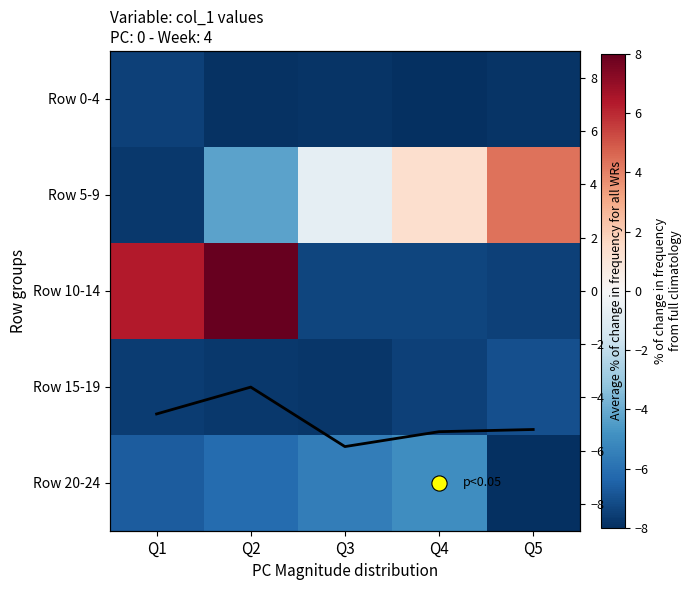

Which series changed the most between Q1 and Q4?

Row 10-14